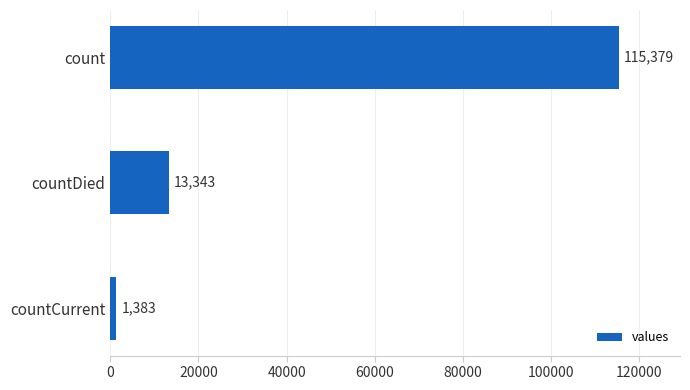

What is the minimum value shown in the chart?

1383